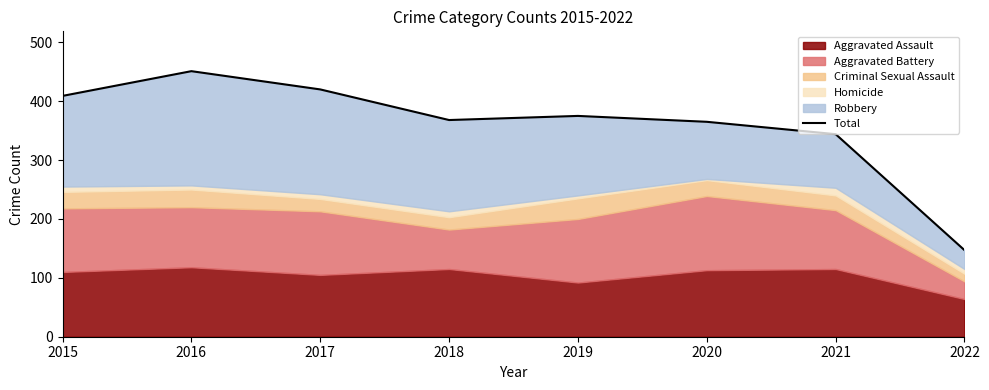

Where is the first local minimum?

2018